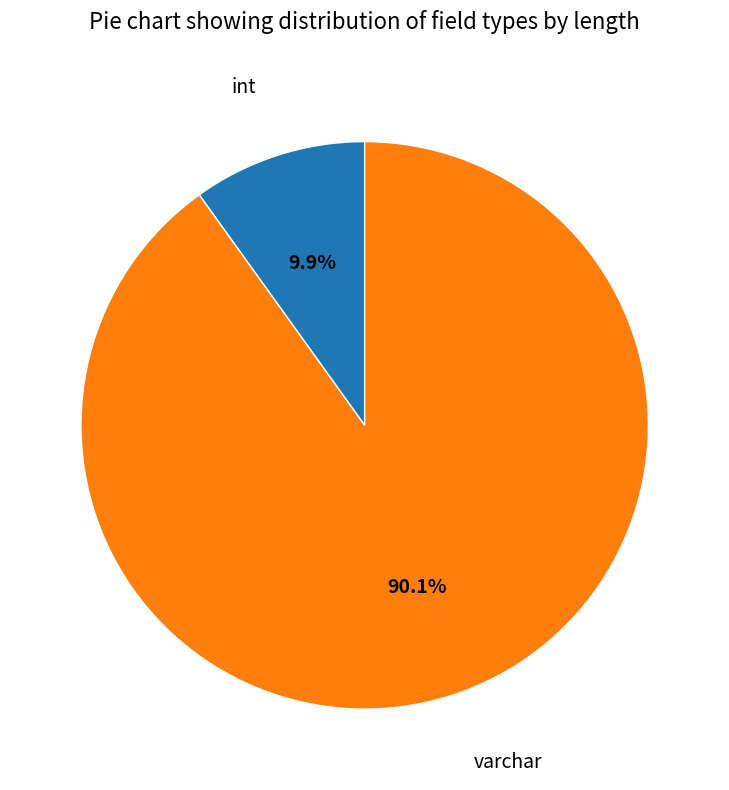

What percentage is the varchar slice, to the nearest percent?

90%